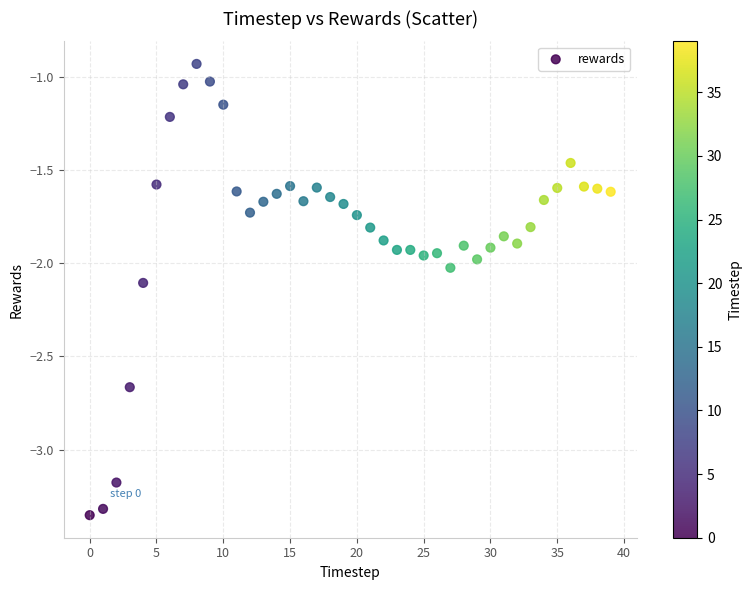

What is the range of Y values (max minus min)?

2.4